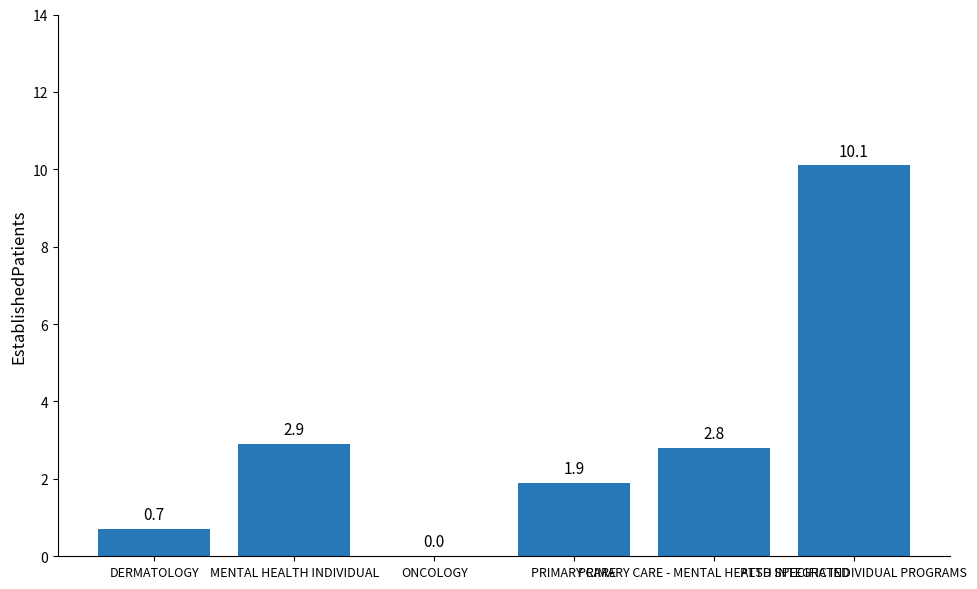

Are the bars horizontal?

No